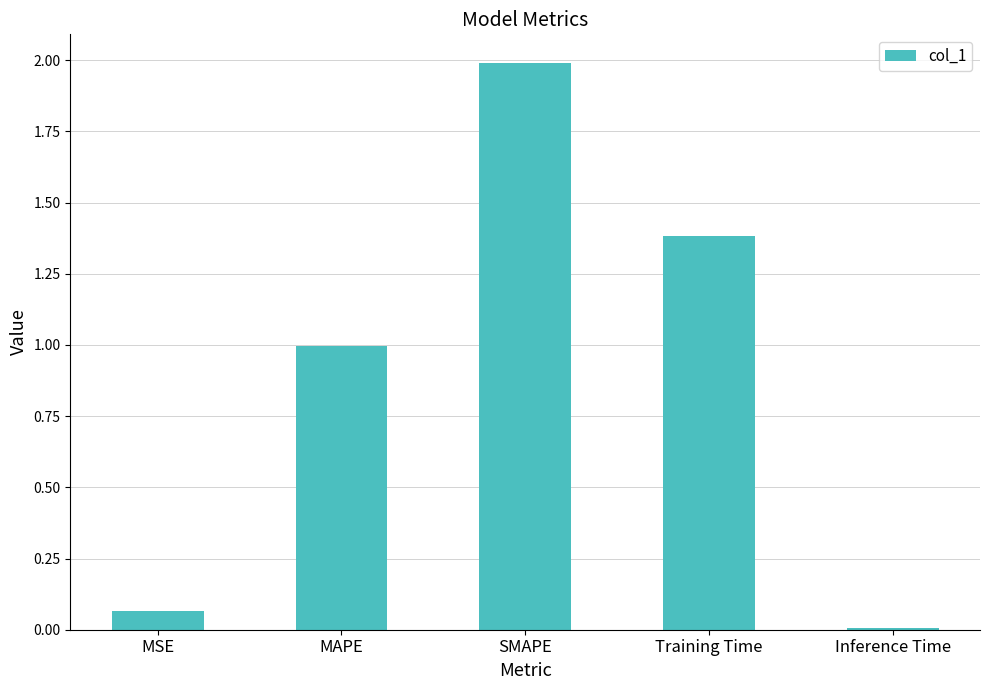

What is the label of the 2nd bar from the left?

MAPE